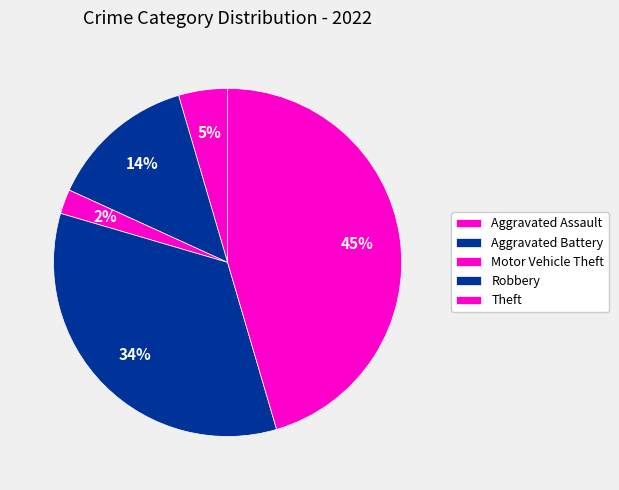

Count the number of slices in the pie.

5